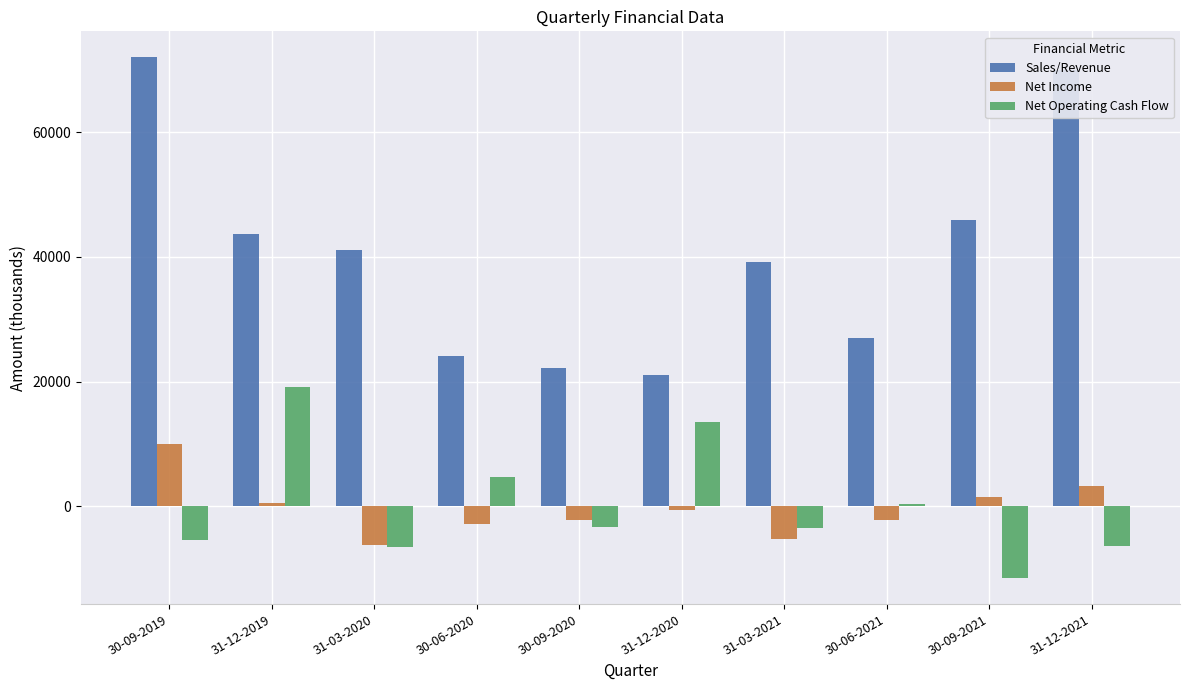

At which category is the sum across all series the highest?

30-09-2019